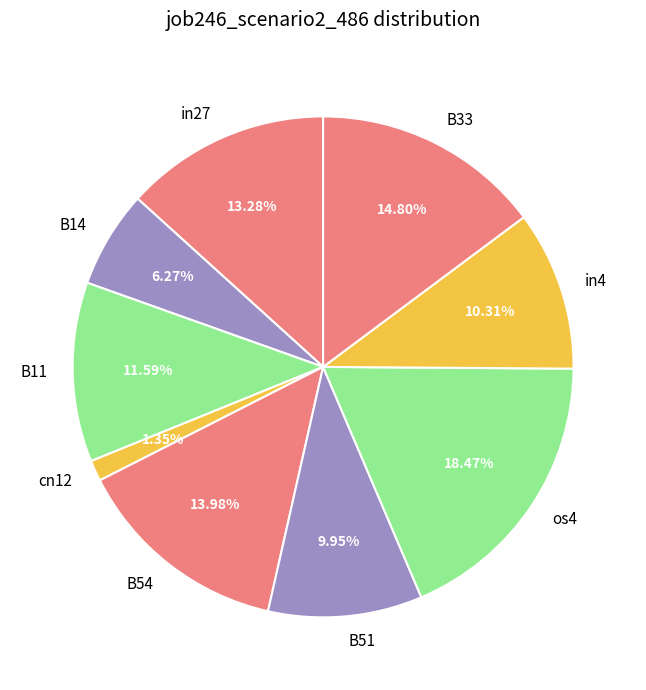

Between in4 and cn12, which is larger?

in4